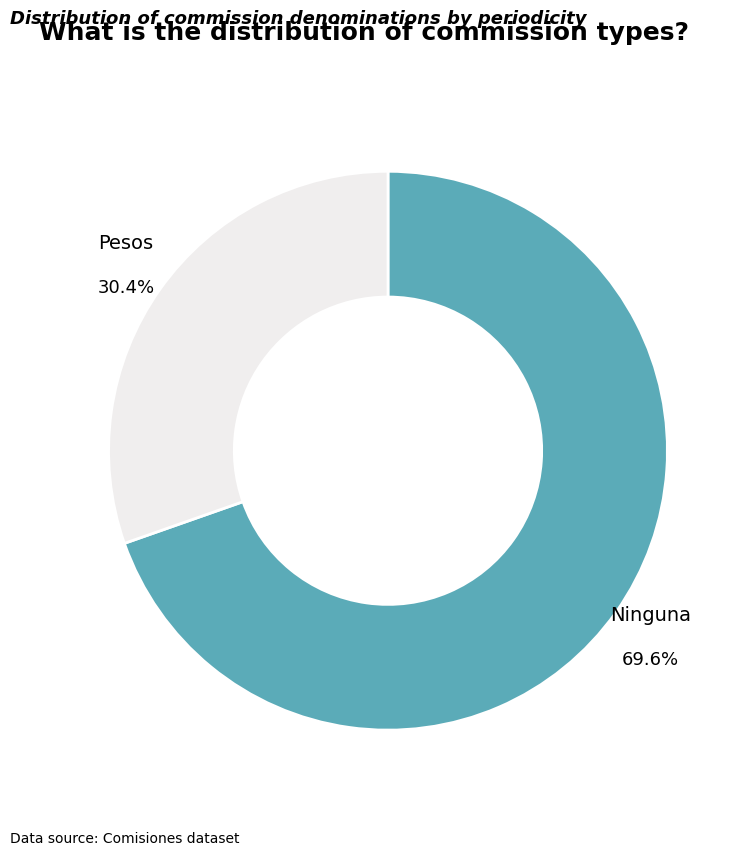

What percentage is the Ninguna slice, to the nearest percent?

70%